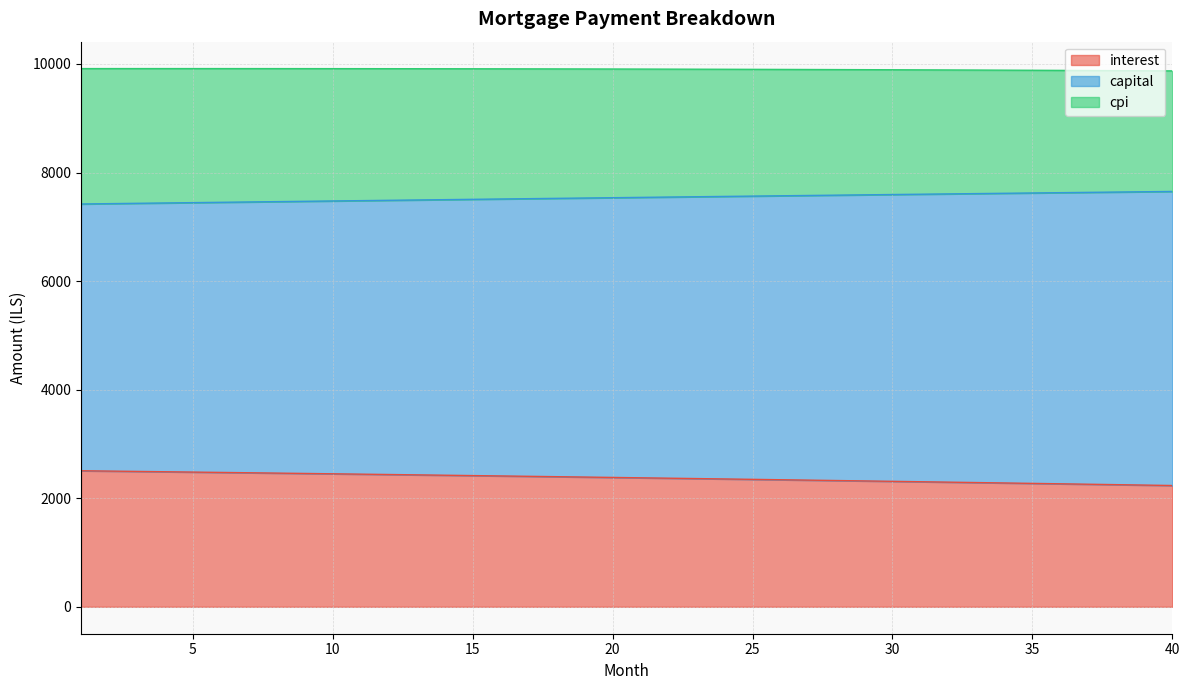

What is the minimum value for interest?

2234.4